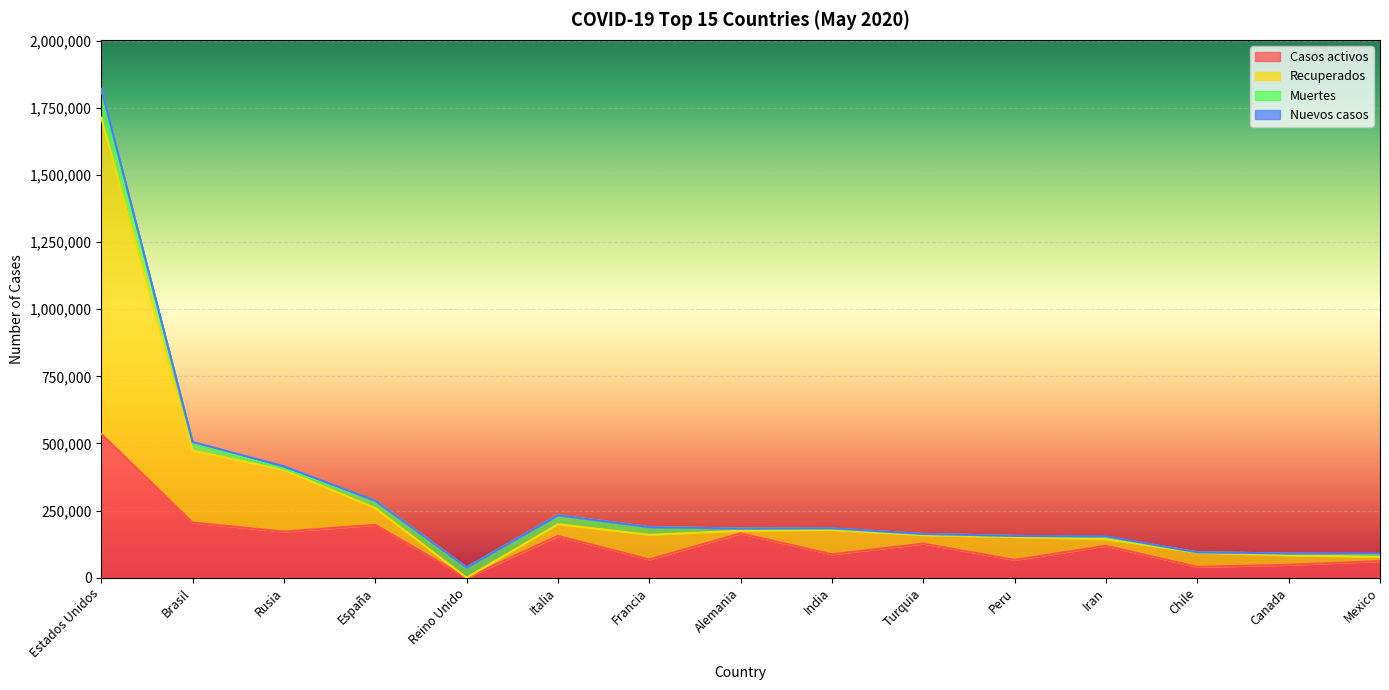

True or false: Casos activos has a value of -347307 at Reino Unido.

False